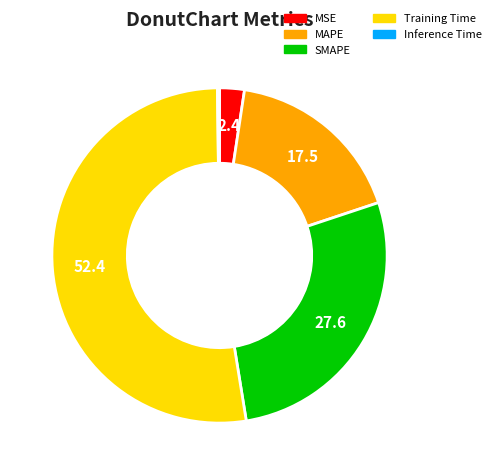

Which slice is the largest?

Training Time